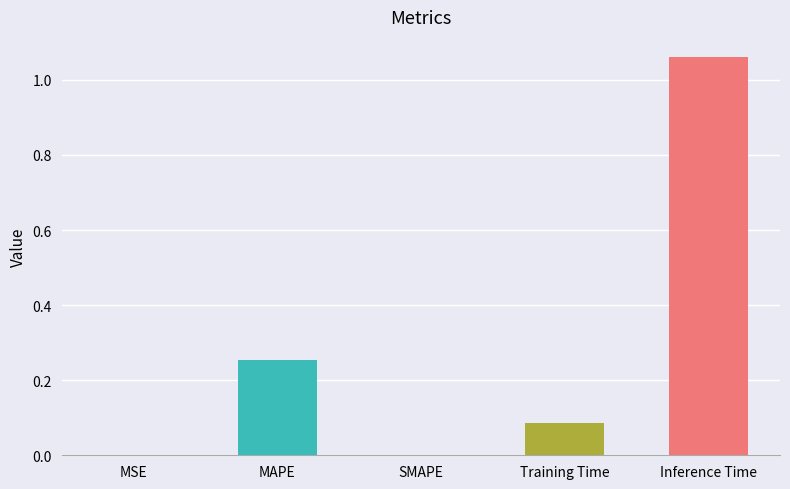

At which category does the chart reach its peak across all series?

Inference Time